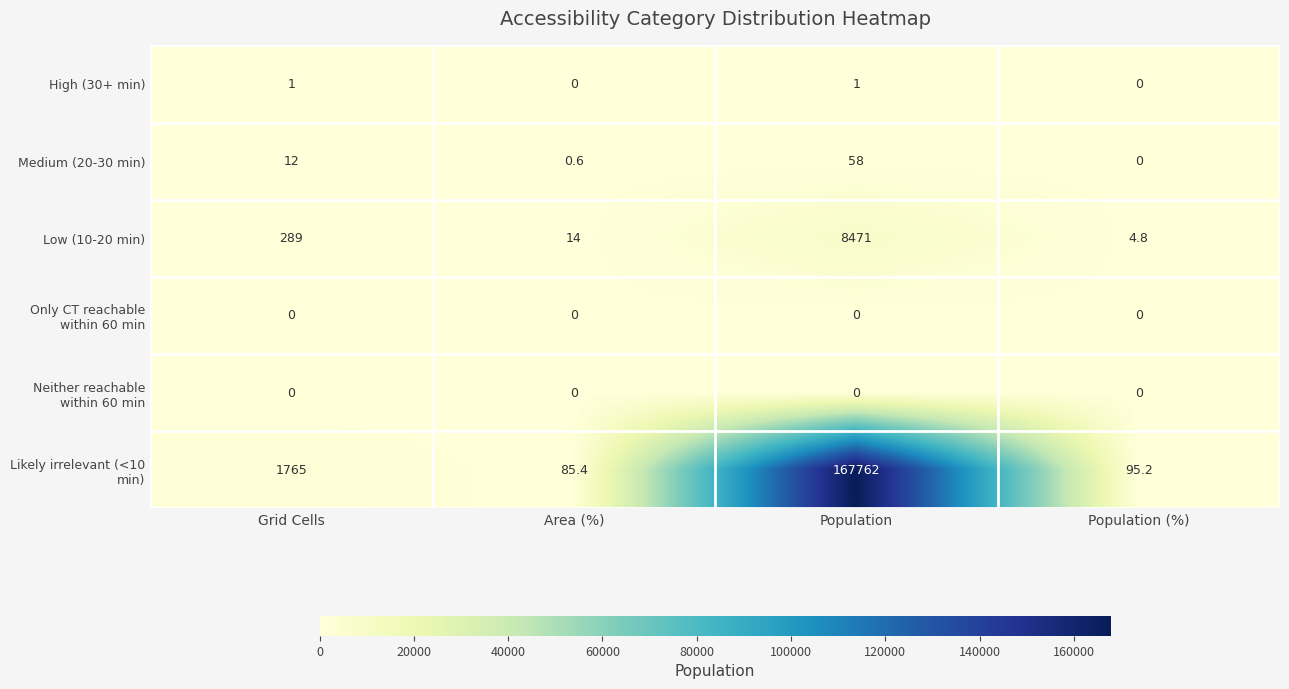

What is the difference between the Low (10-20 min) values at Area (%) and Grid Cells?

275.0